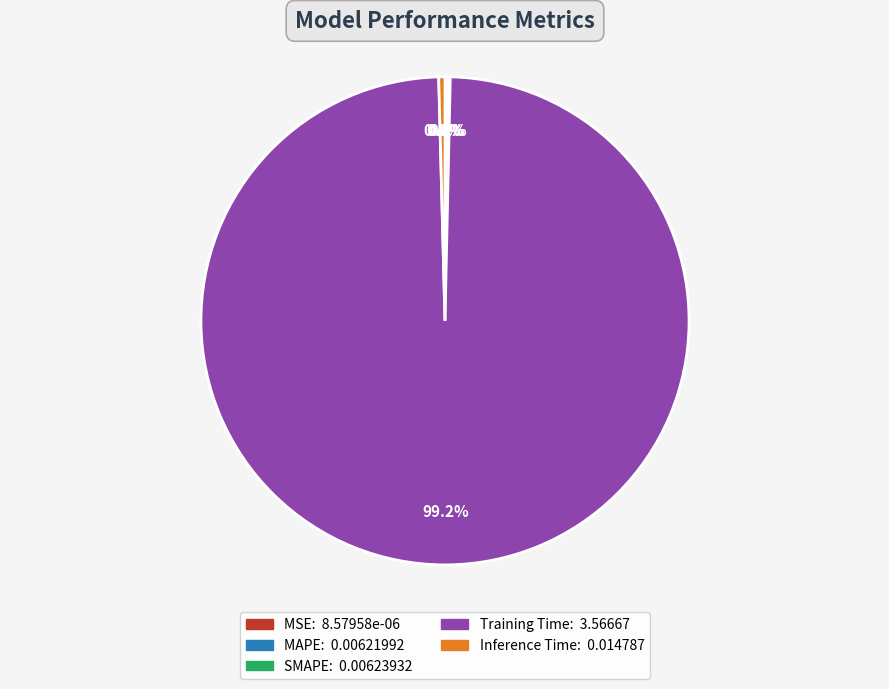

To the nearest percent, what is the average slice percentage?

20%